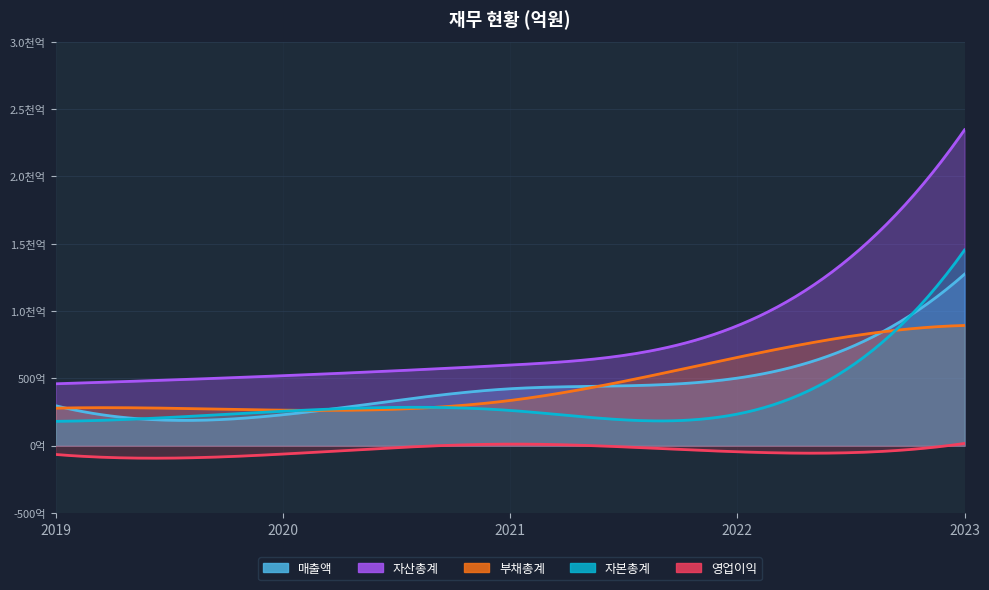

The 자산총계 series shows 520 at 2020. True or false?

True